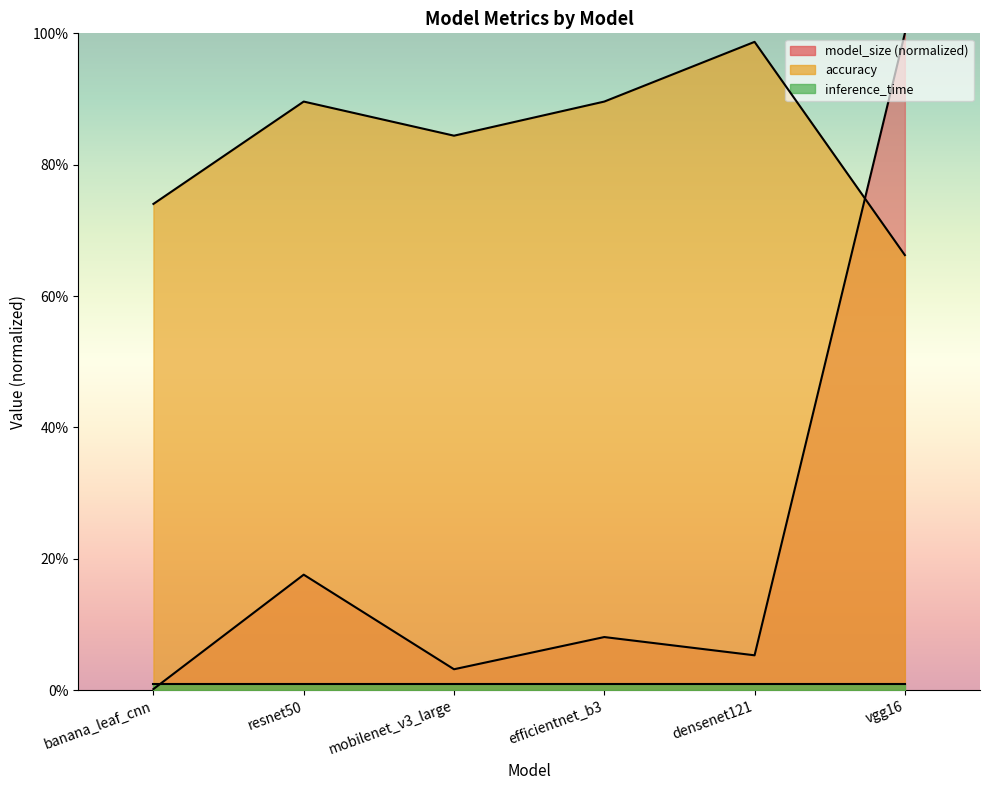

What is the label of the 3rd point from the left?

mobilenet_v3_large